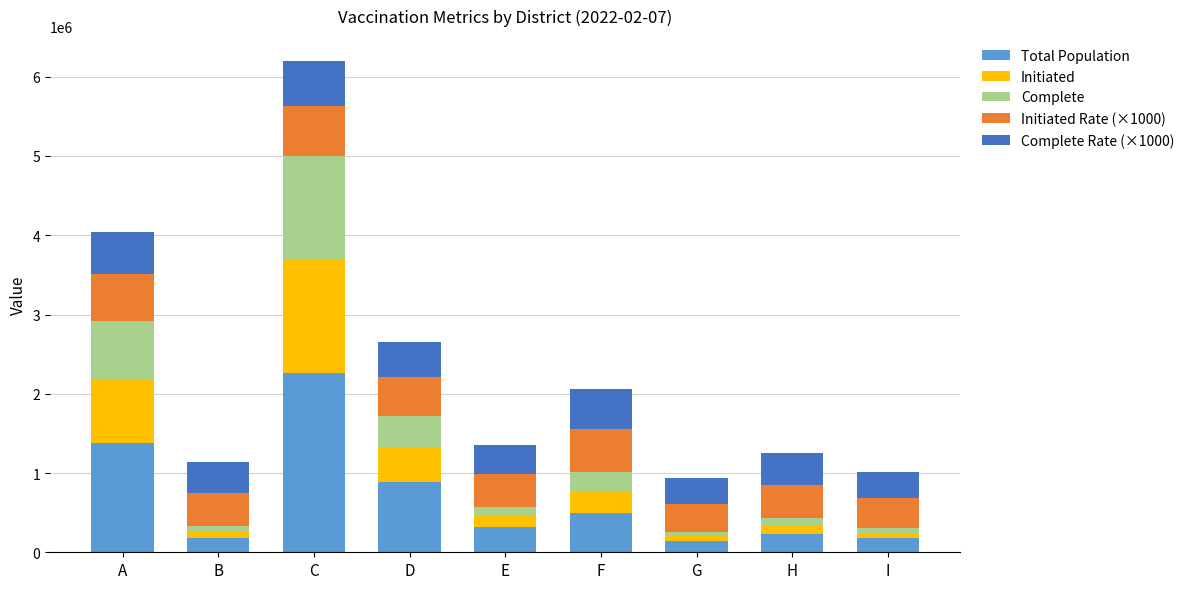

True or false: Total Population has a value of 497715 at F.

True